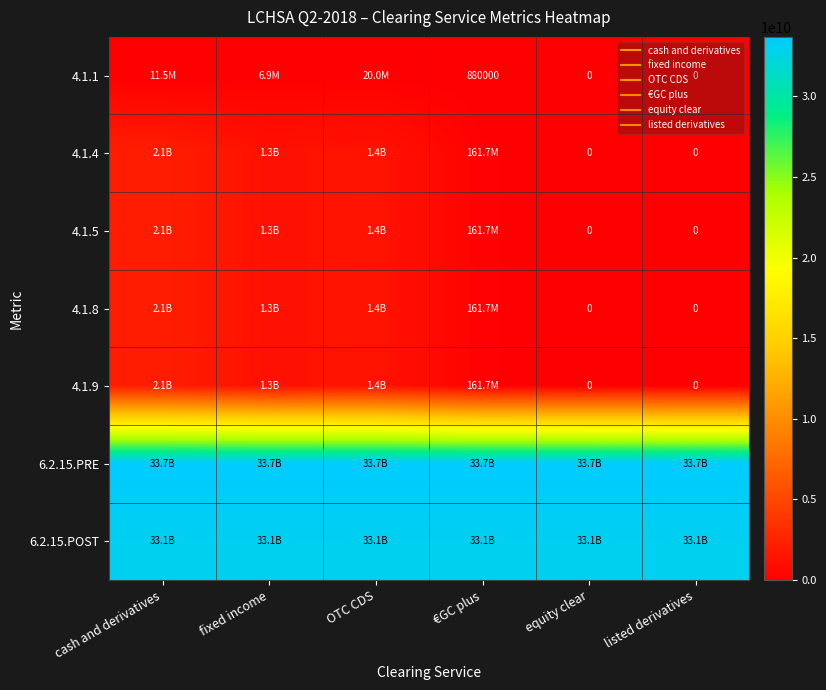

Which has a higher value, €GC plus or OTC CDS?

OTC CDS